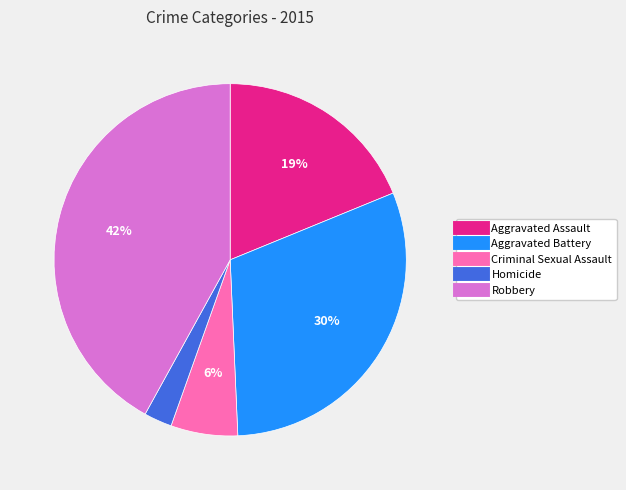

Combined, do Criminal Sexual Assault and Aggravated Assault account for over 50%?

No